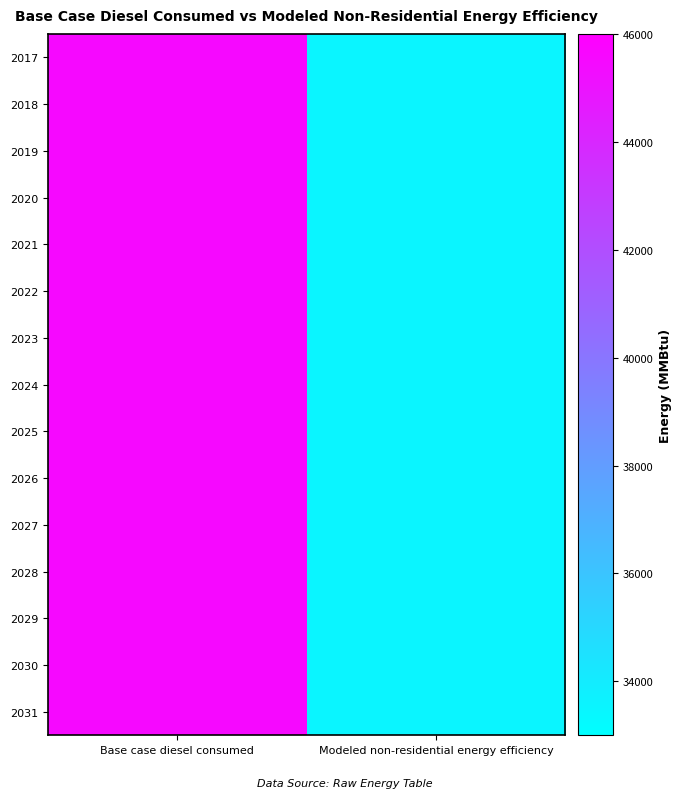

What is the total value across all series at Base case diesel consumed?

682699.2